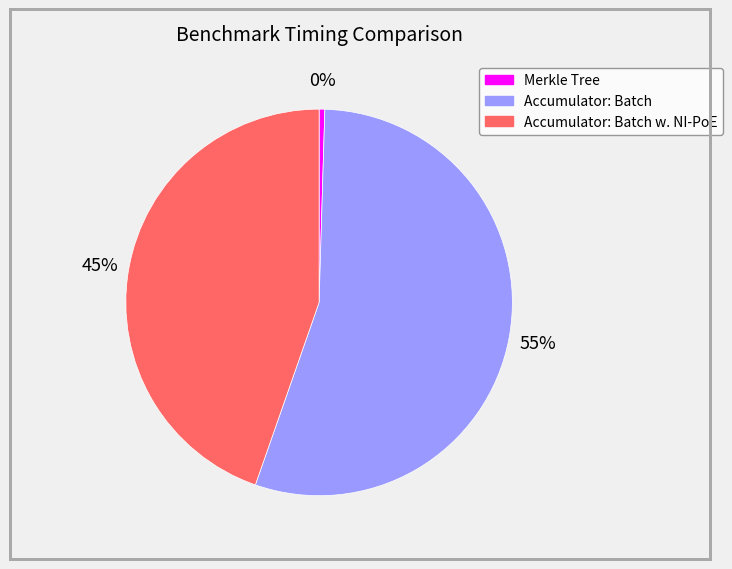

To the nearest percent, what is the average slice percentage?

33%